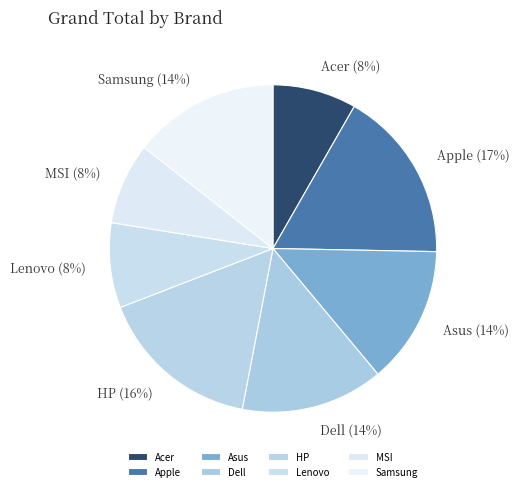

To the nearest percent, what is the combined percentage of Apple and HP?

33%